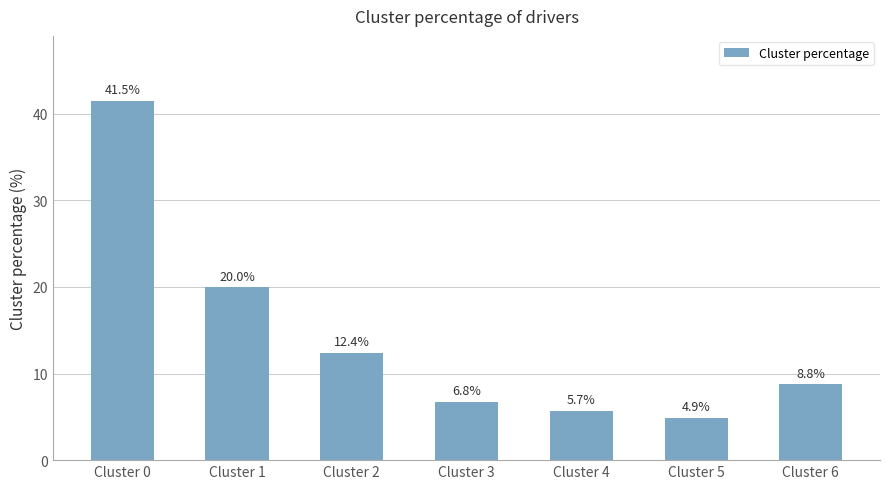

The value at Cluster 6 is 8.8. True or false?

True